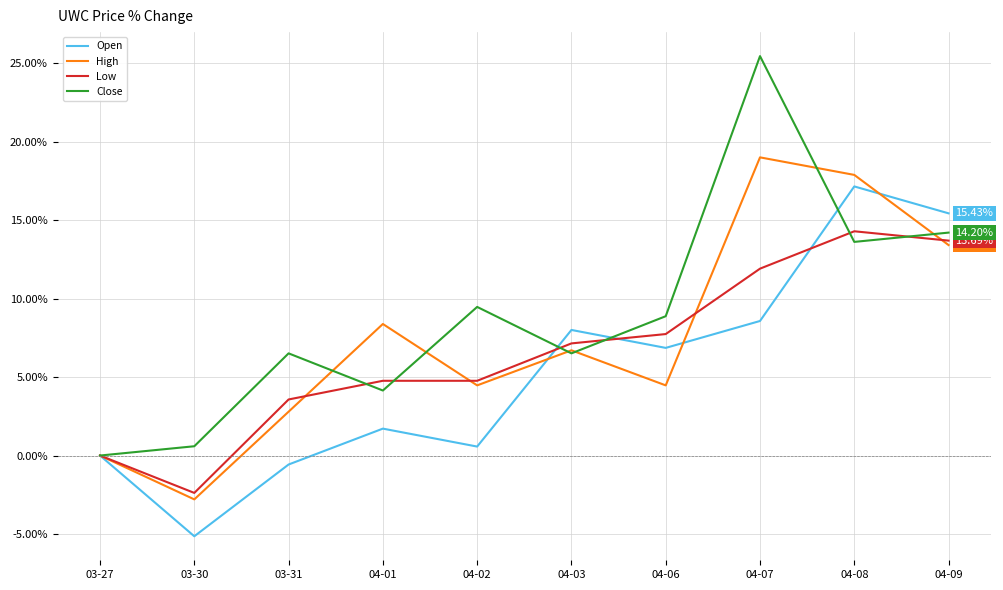

At which label is Open closest to 5?

04-06